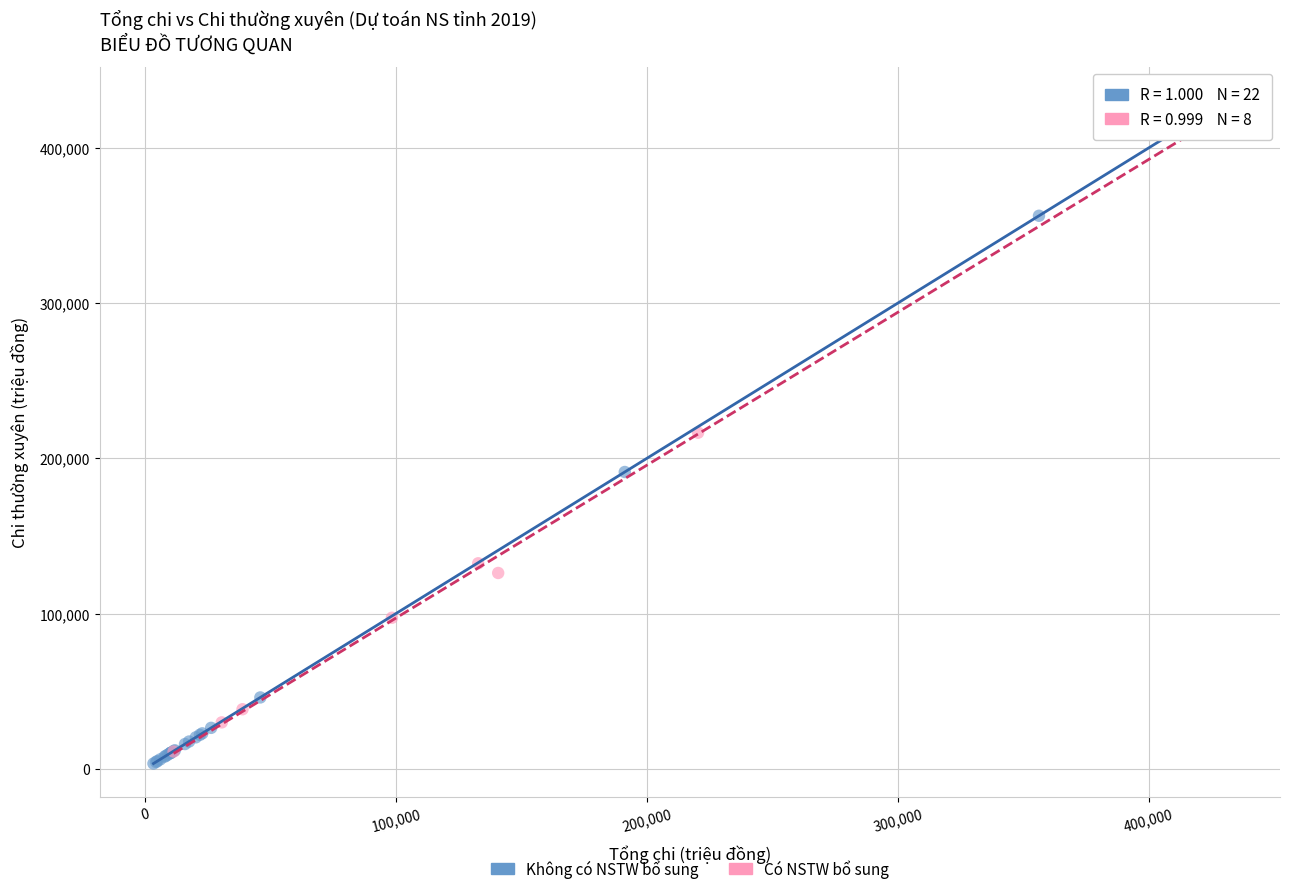

What are all the series names shown in the legend?

Không có NSTW bổ sung, Có NSTW bổ sung